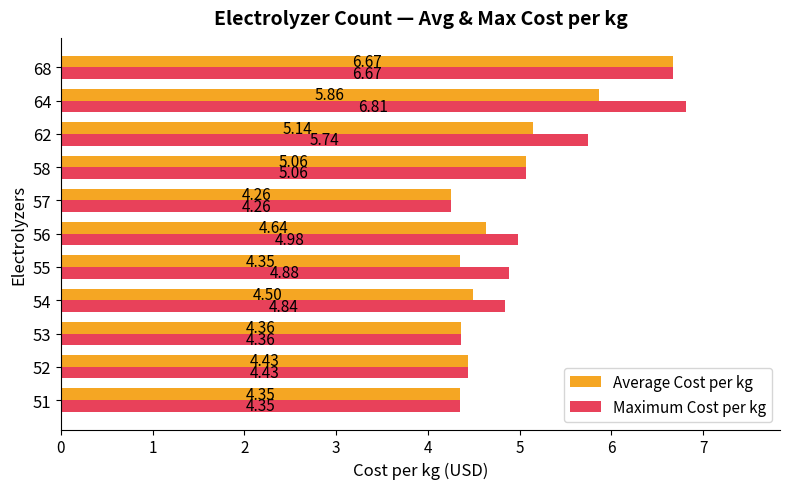

What is the sum of the Maximum Cost per kg values at 62 and 64?

12.6